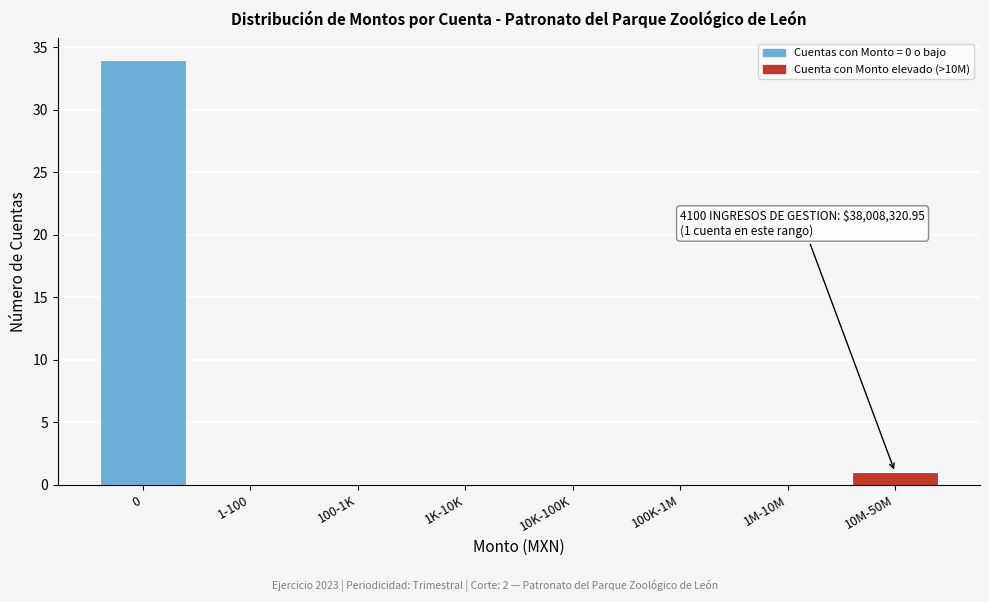

Reading left to right, transcribe all the data shown in this chart.

0=34	1-100=0	100-1K=0	1K-10K=0	10K-100K=0	100K-1M=0	1M-10M=0	10M-50M=1